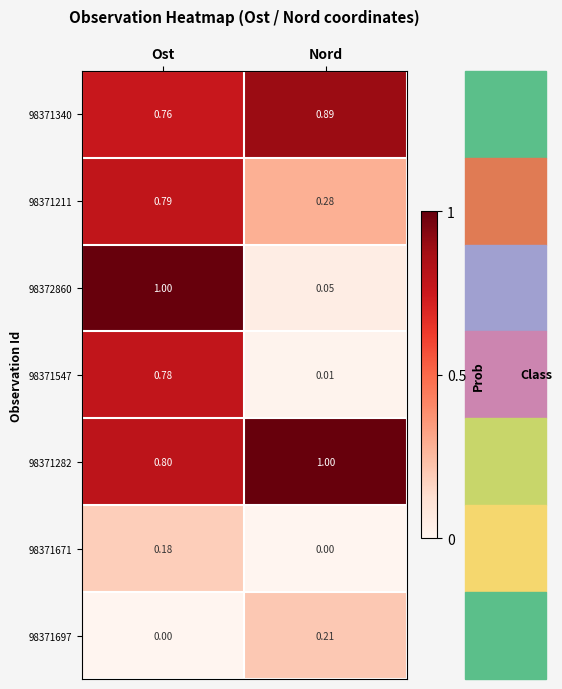

List the labels in order of 98371671 value, smallest first.

Nord, Ost